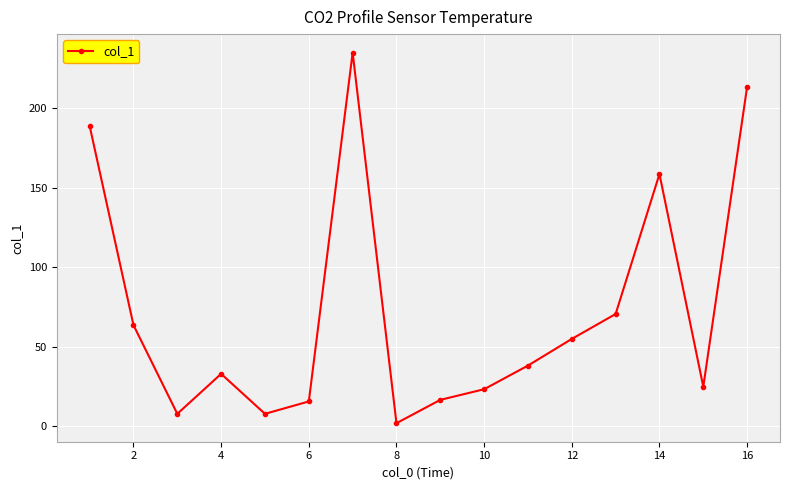

What is the maximum value shown in the chart?

235.2